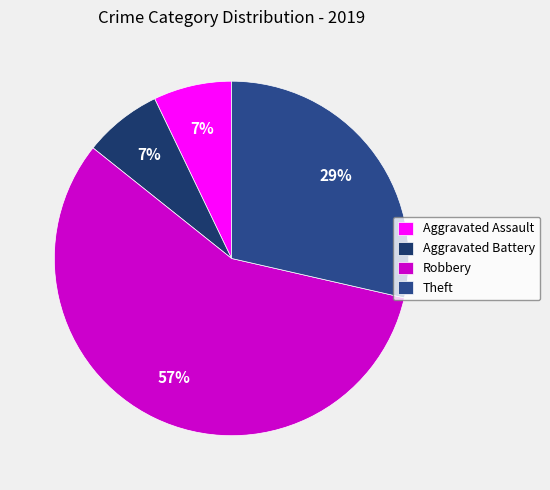

Between Aggravated Assault and Robbery, which is larger?

Robbery